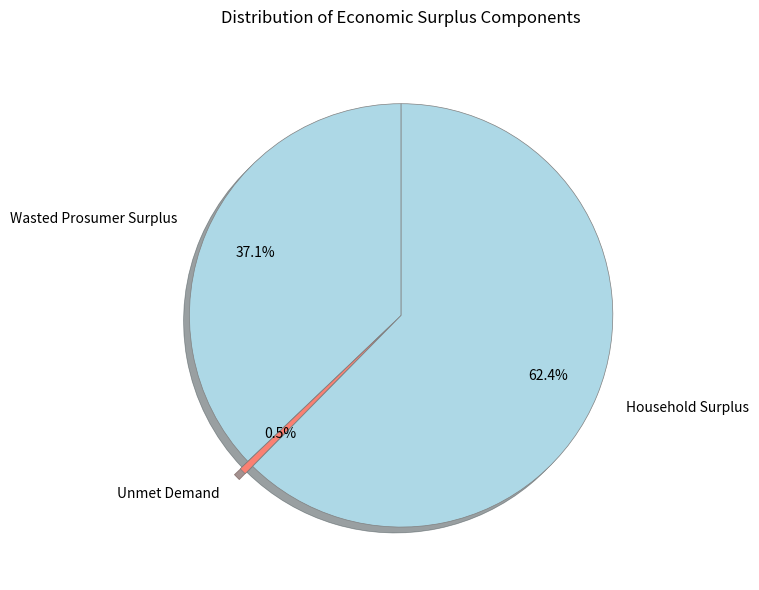

What percentage do Wasted Prosumer Surplus and Household Surplus together represent?

99.5%